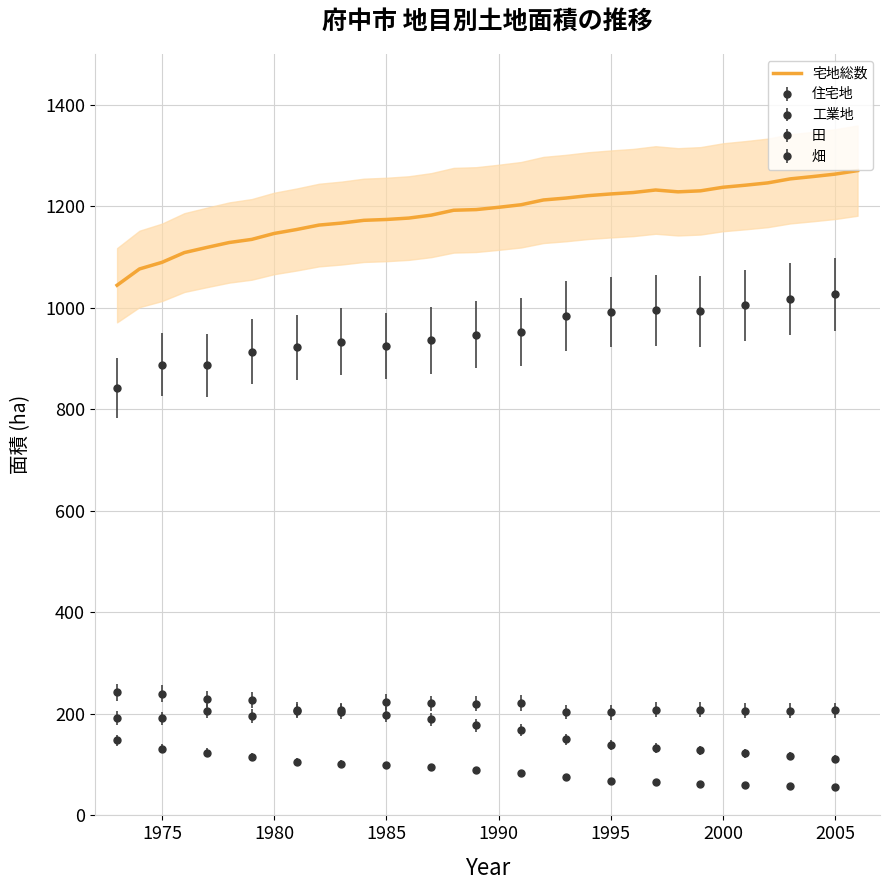

True or false: 宅地総数 has a value of 2039.5 at 1985.

False